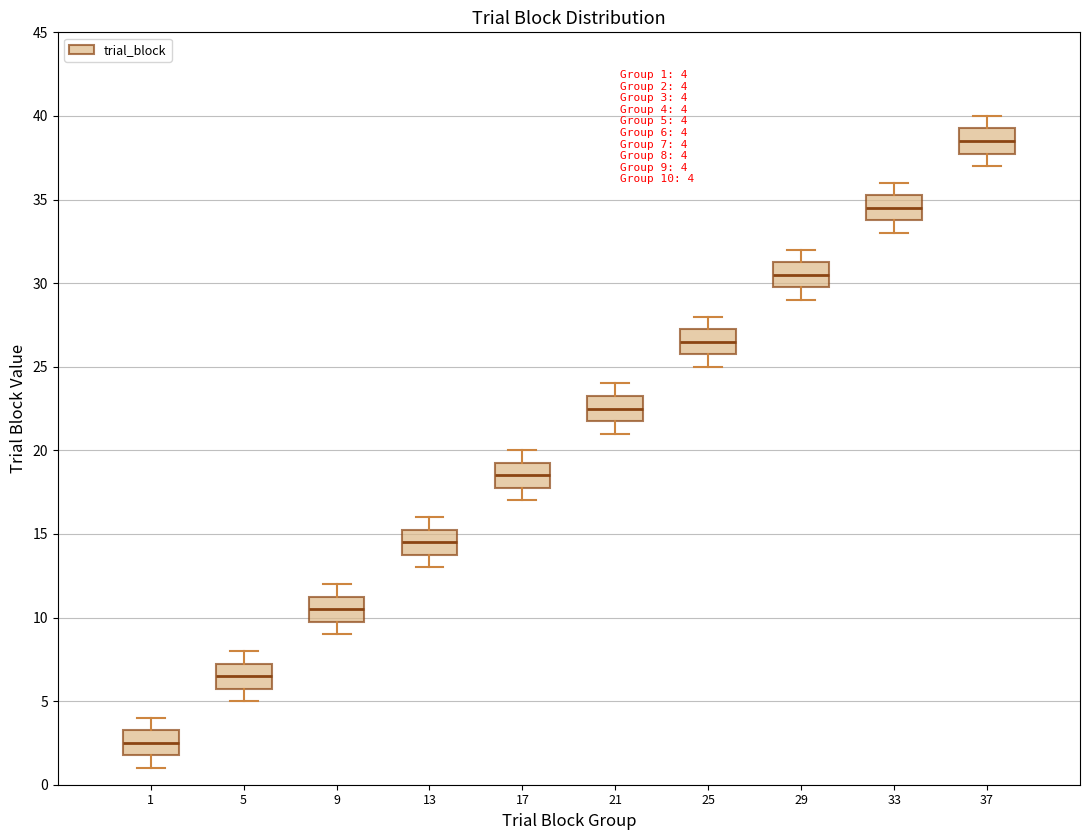

Which box's median line is the highest?

37